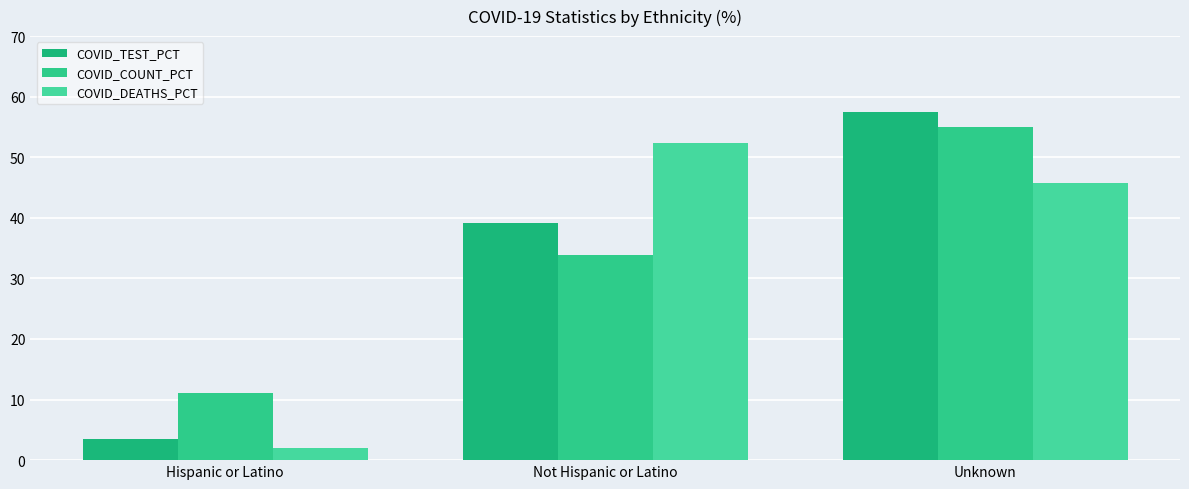

What is the value of the COVID_TEST_PCT bar at the 1st from the left?

3.4